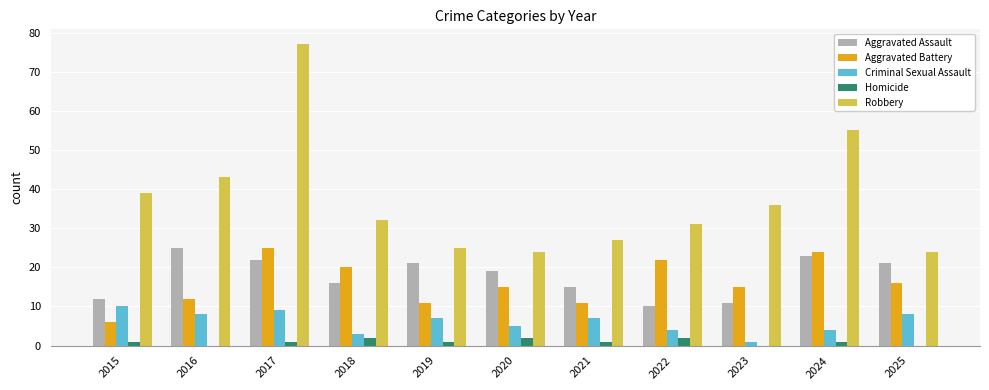

Reading left to right, what are all the values shown in this chart?

Aggravated Assault: 2015=12	2016=25	2017=22	2018=16	2019=21	2020=19	2021=15	2022=10	2023=11	2024=23	2025=21
Aggravated Battery: 2015=6	2016=12	2017=25	2018=20	2019=11	2020=15	2021=11	2022=22	2023=15	2024=24	2025=16
Criminal Sexual Assault: 2015=10	2016=8	2017=9	2018=3	2019=7	2020=5	2021=7	2022=4	2023=1	2024=4	2025=8
Homicide: 2015=1	2016=0	2017=1	2018=2	2019=1	2020=2	2021=1	2022=2	2023=0	2024=1	2025=0
Robbery: 2015=39	2016=43	2017=77	2018=32	2019=25	2020=24	2021=27	2022=31	2023=36	2024=55	2025=24